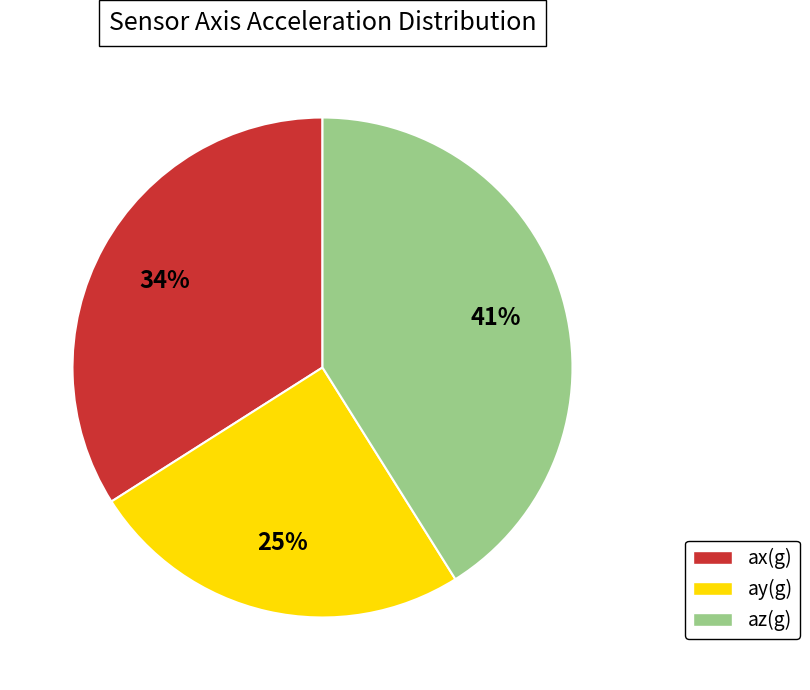

Count the number of slices in the pie.

3